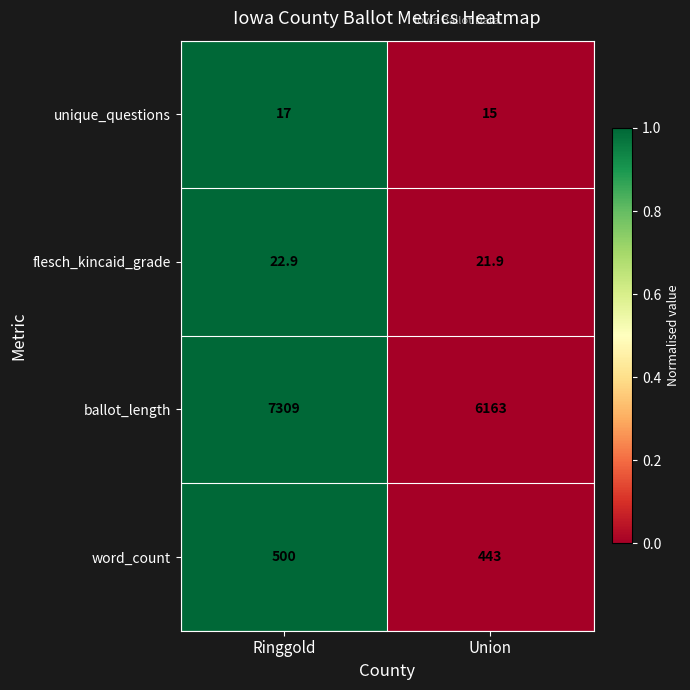

The ballot_length series shows 6163.0 at Union. True or false?

True